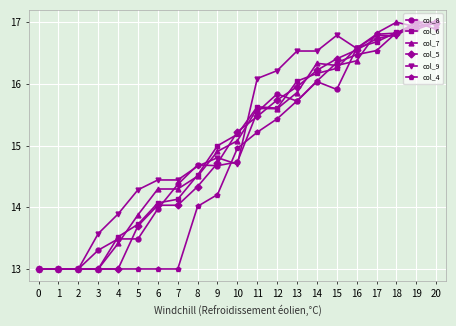

After their last crossing, which series has the higher values: col_8 or col_9?

col_8